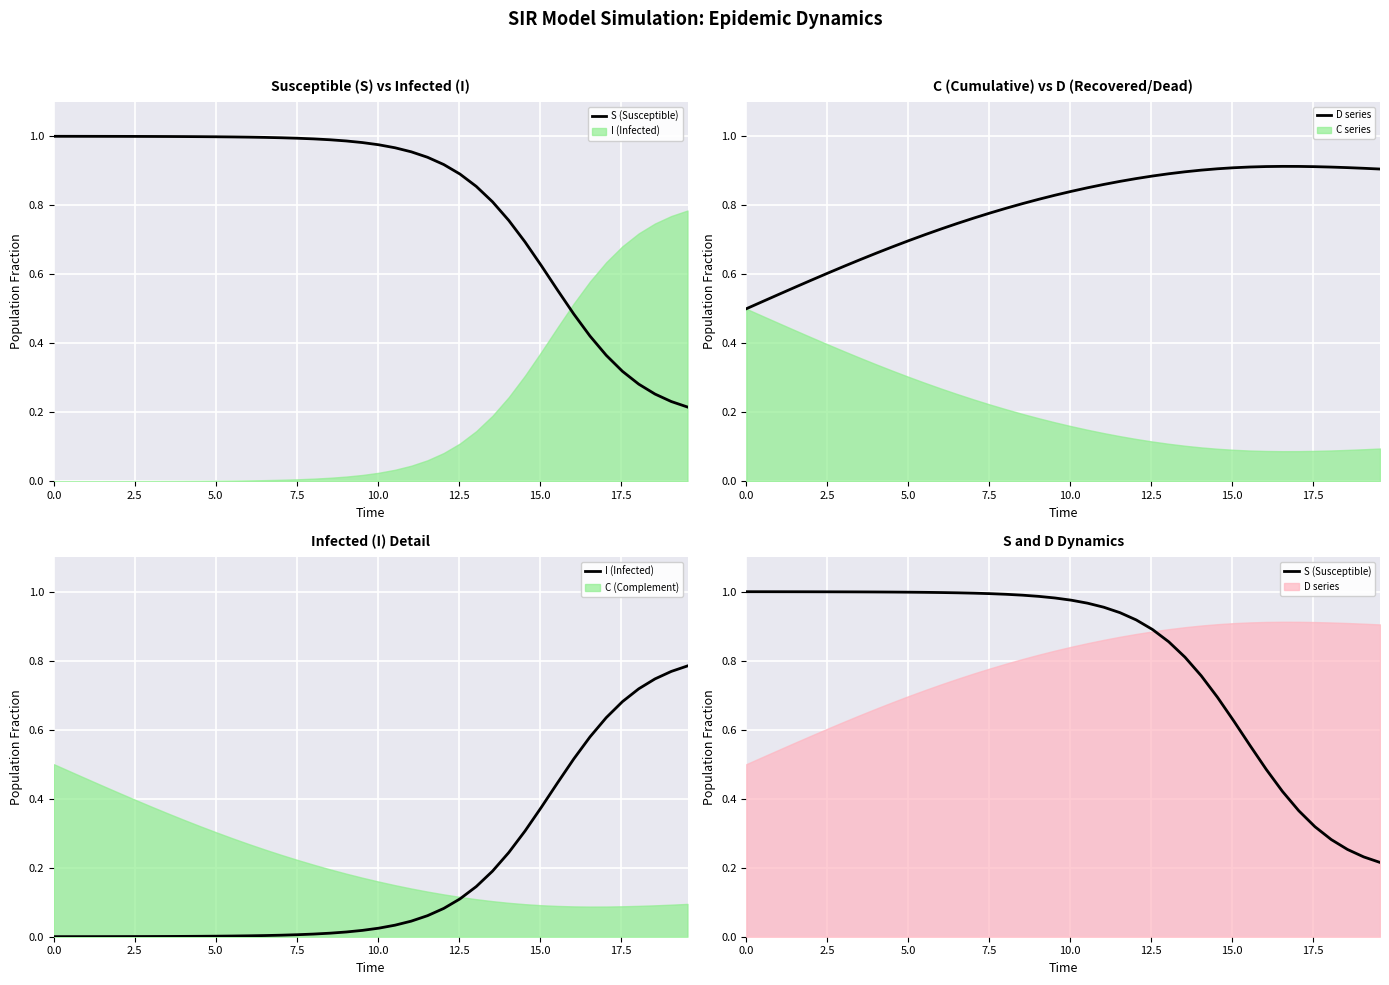

True or false: I (Infected) and D series intersect in this chart.

False